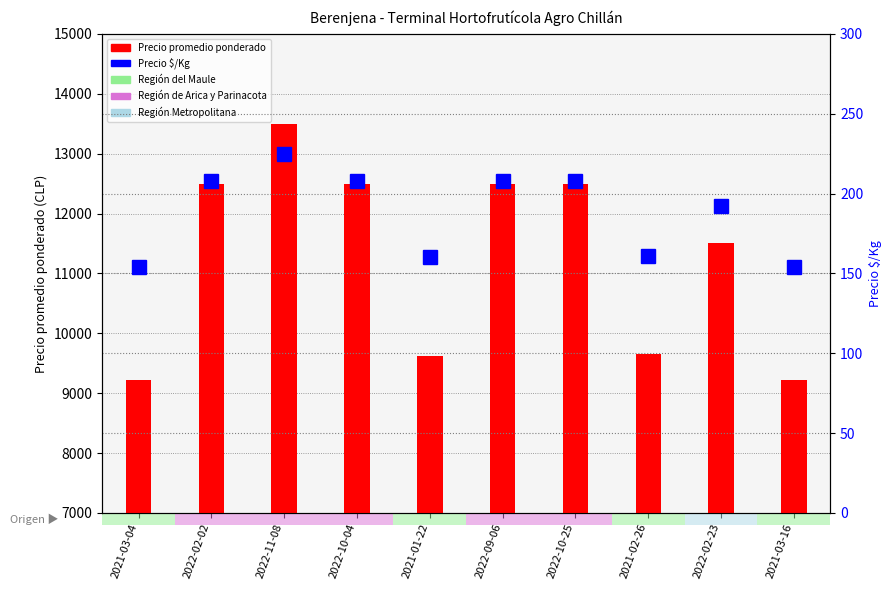

At how many categories does at least one series exceed 4547?

10